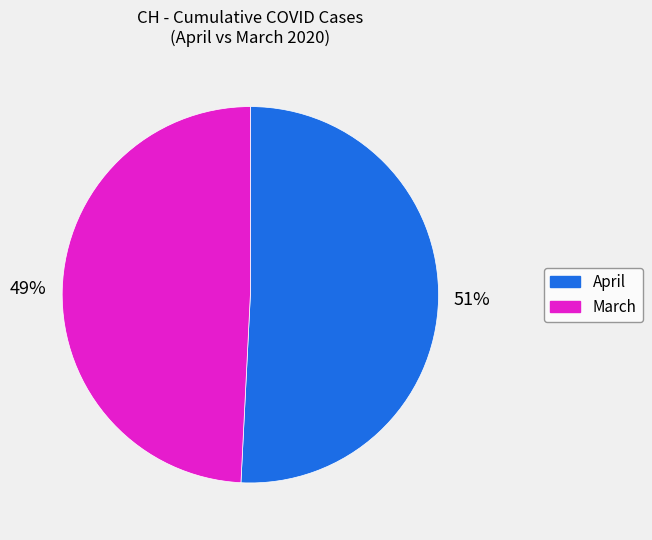

To the nearest percent, what is the average slice percentage?

50%